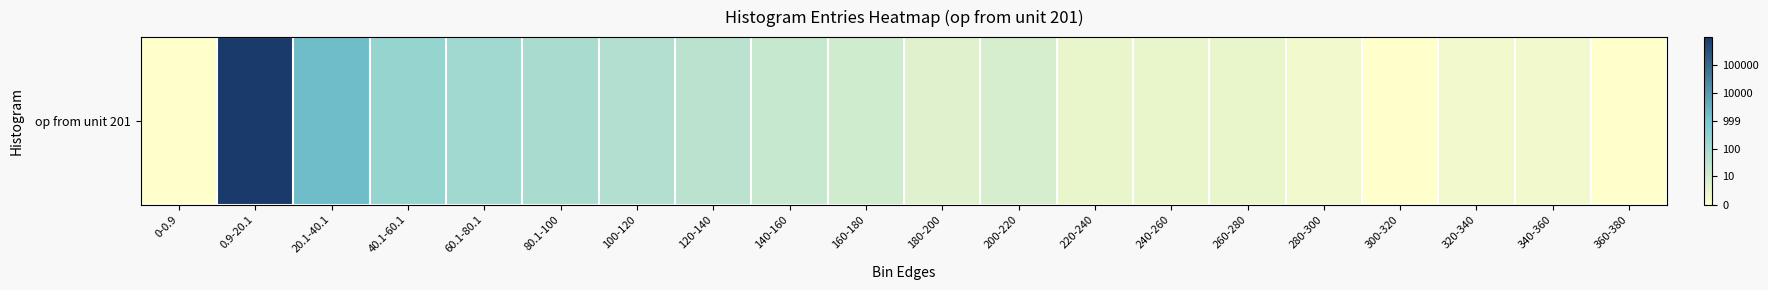

Rank the categories by value from highest to lowest.

0.9-20.1, 20.1-40.1, 40.1-60.1, 60.1-80.1, 80.1-100, 100-120, 120-140, 140-160, 160-180, 200-220, 180-200, 220-240, 240-260, 260-280, 280-300, 320-340, 340-360, 0-0.9, 300-320, 360-380